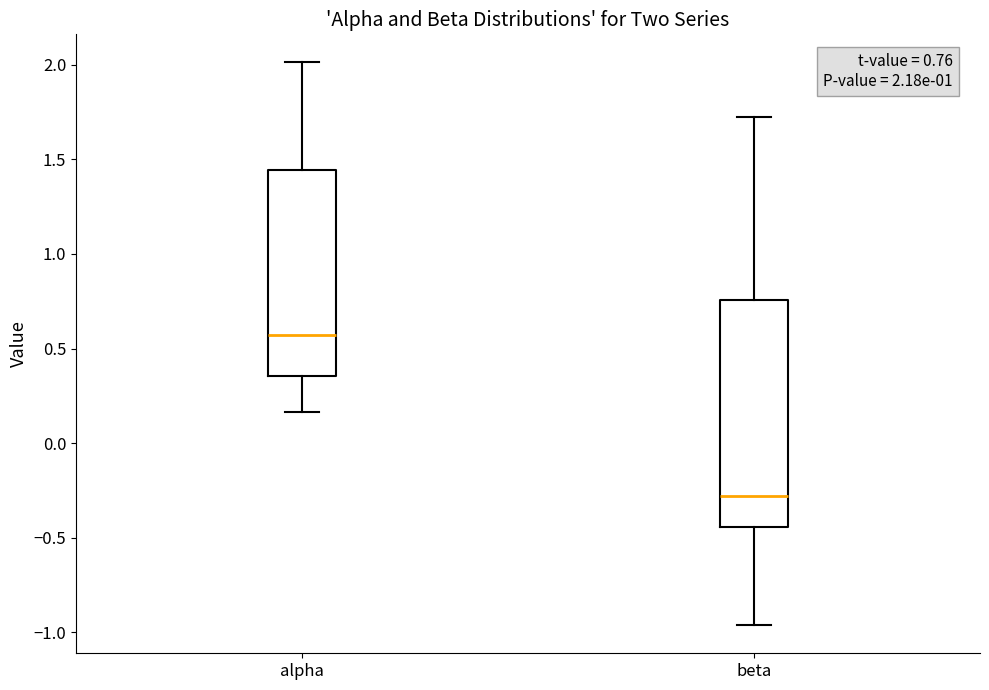

Comparing the boxes themselves (not the whiskers), which one is the tallest?

beta